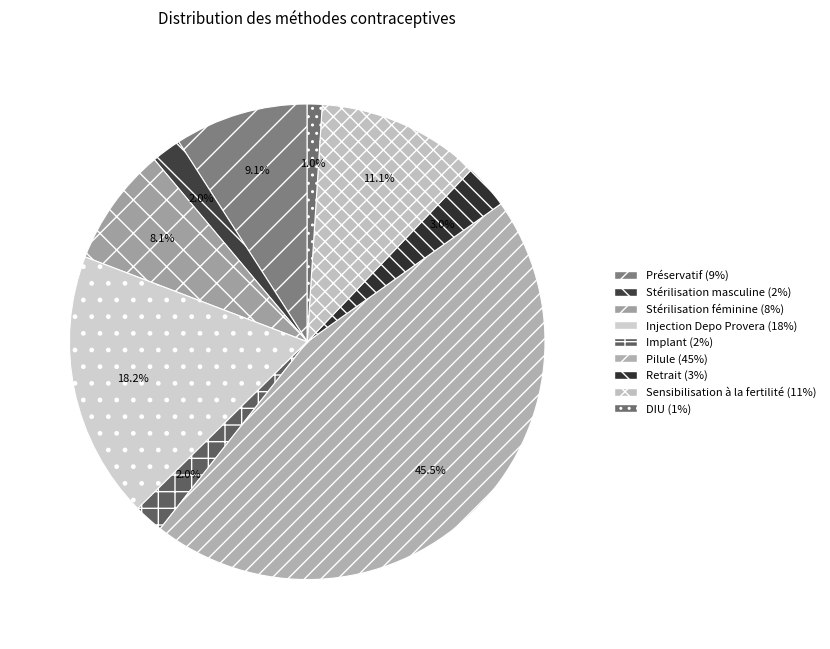

Does DIU represent more than half of the total?

No